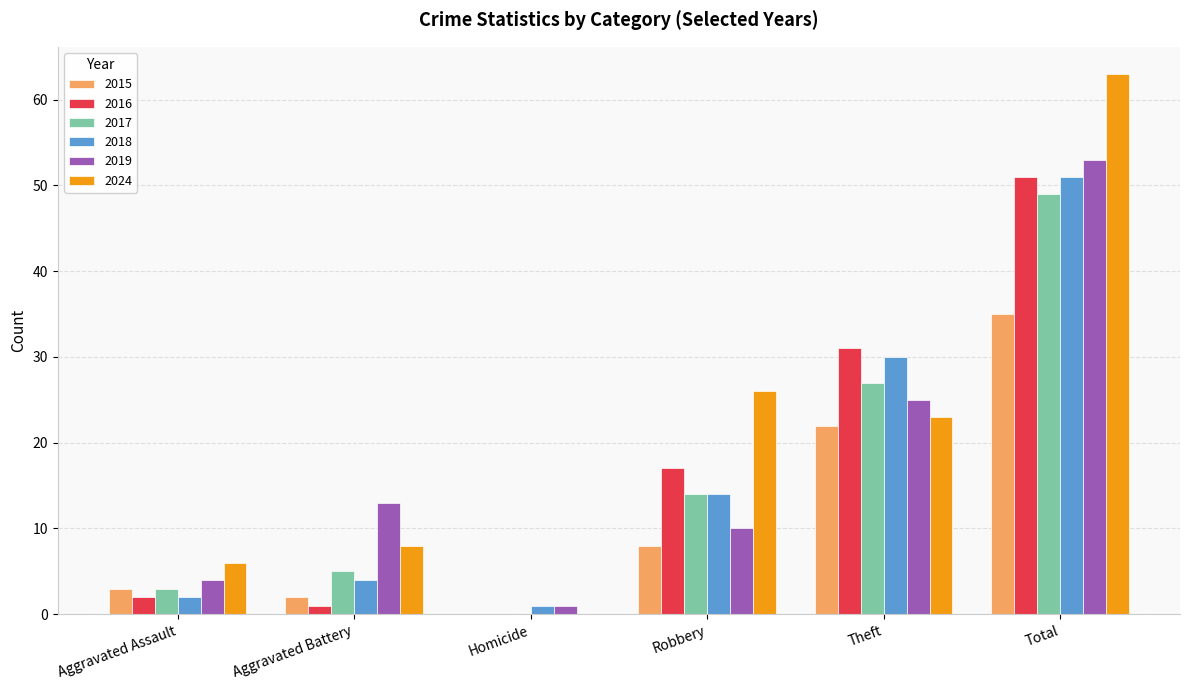

Which series changed the most between Aggravated Assault and Robbery?

2024